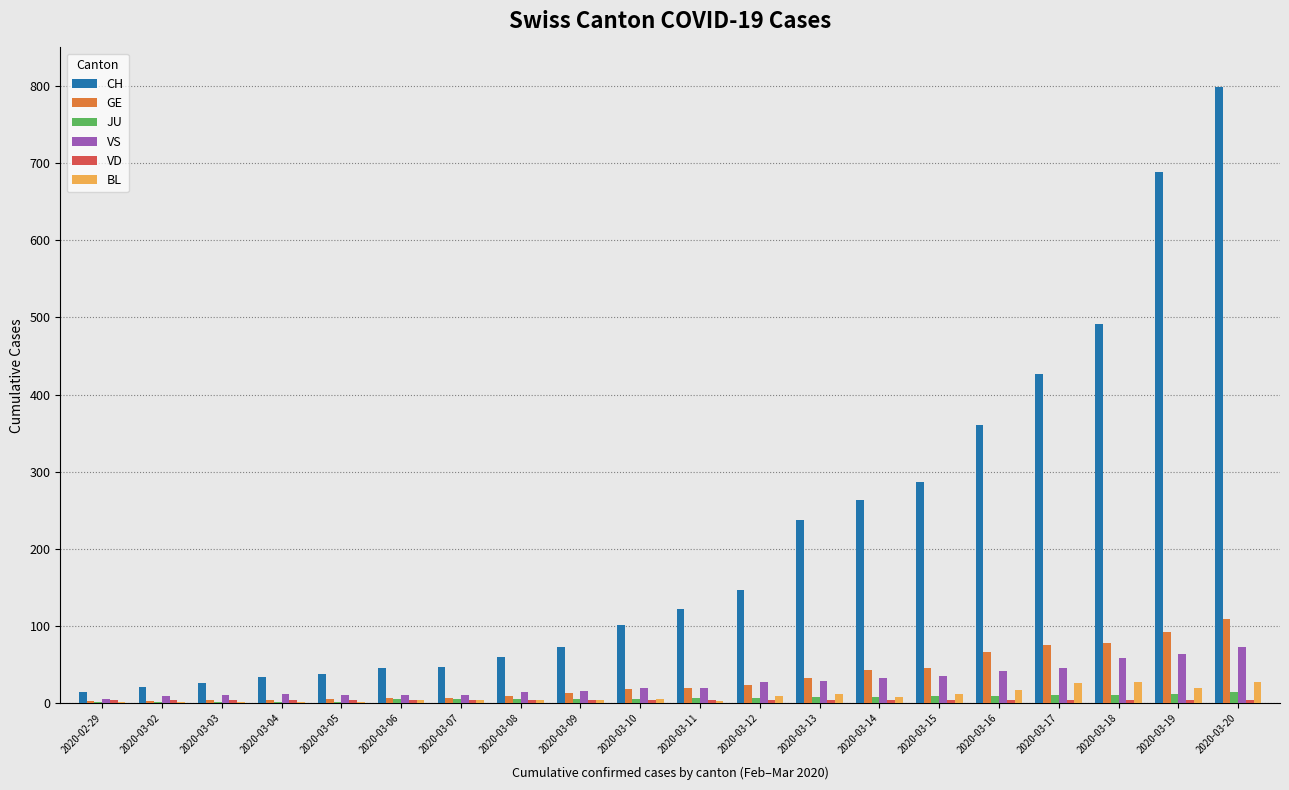

What is the maximum value for VS?

73